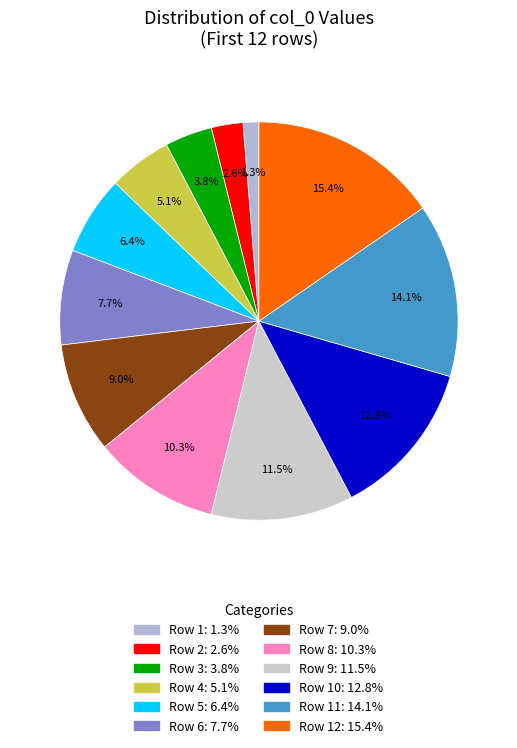

Count the number of slices in the pie.

12